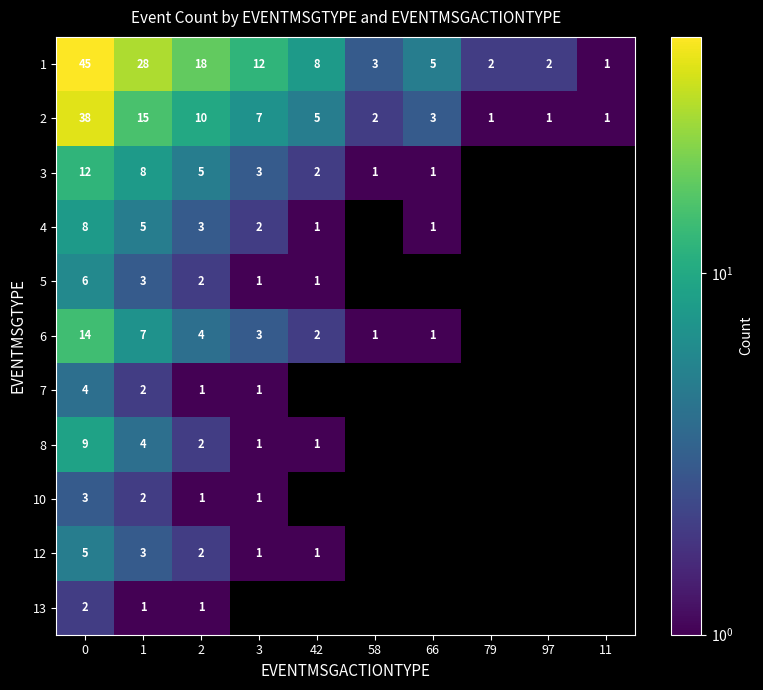

What is the total value across all series at 2?

49